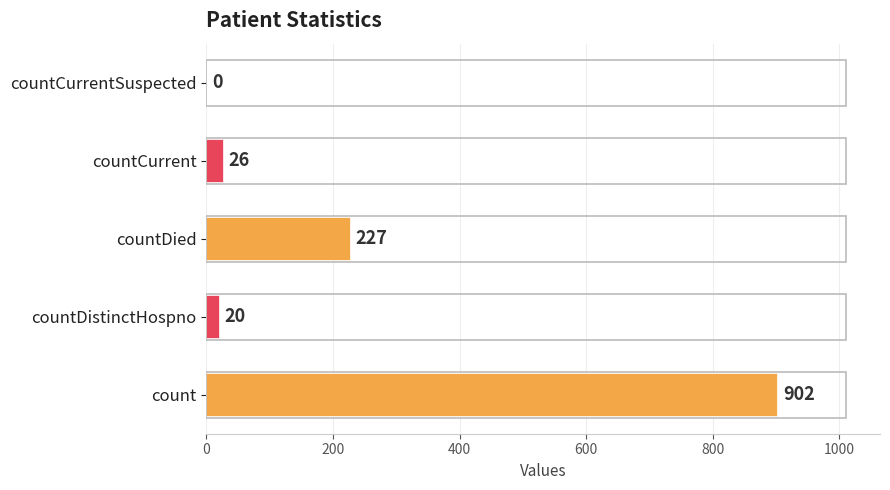

What is the sum of the values at countDistinctHospno and countCurrent?

46